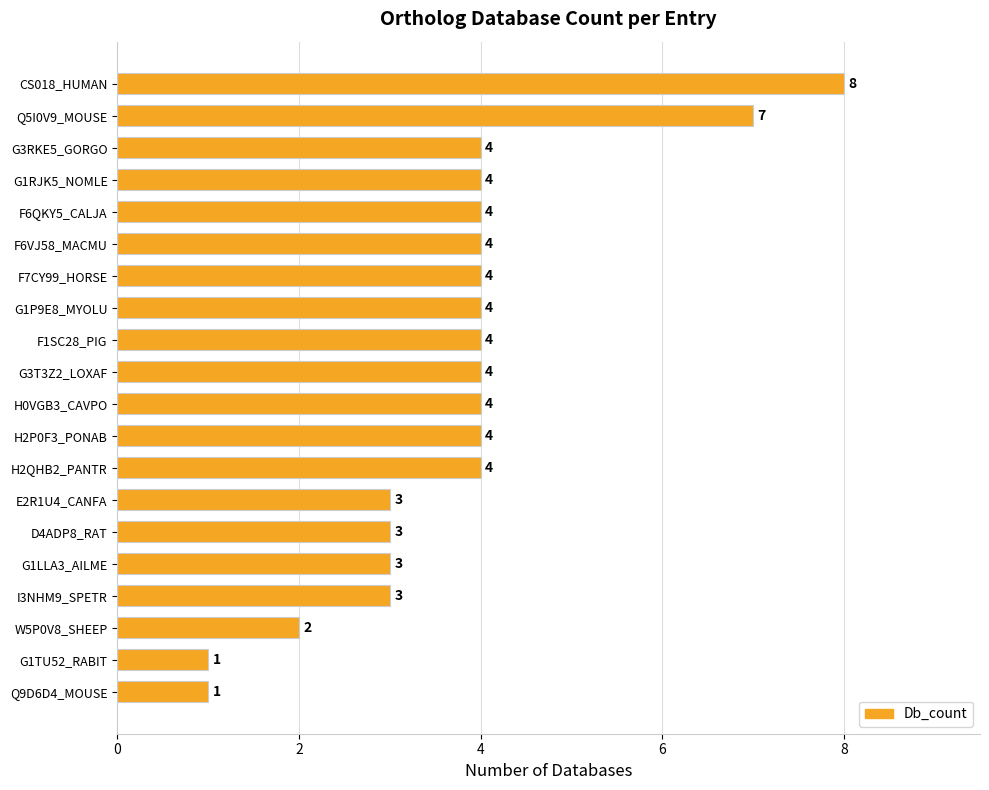

What is the average value?

4